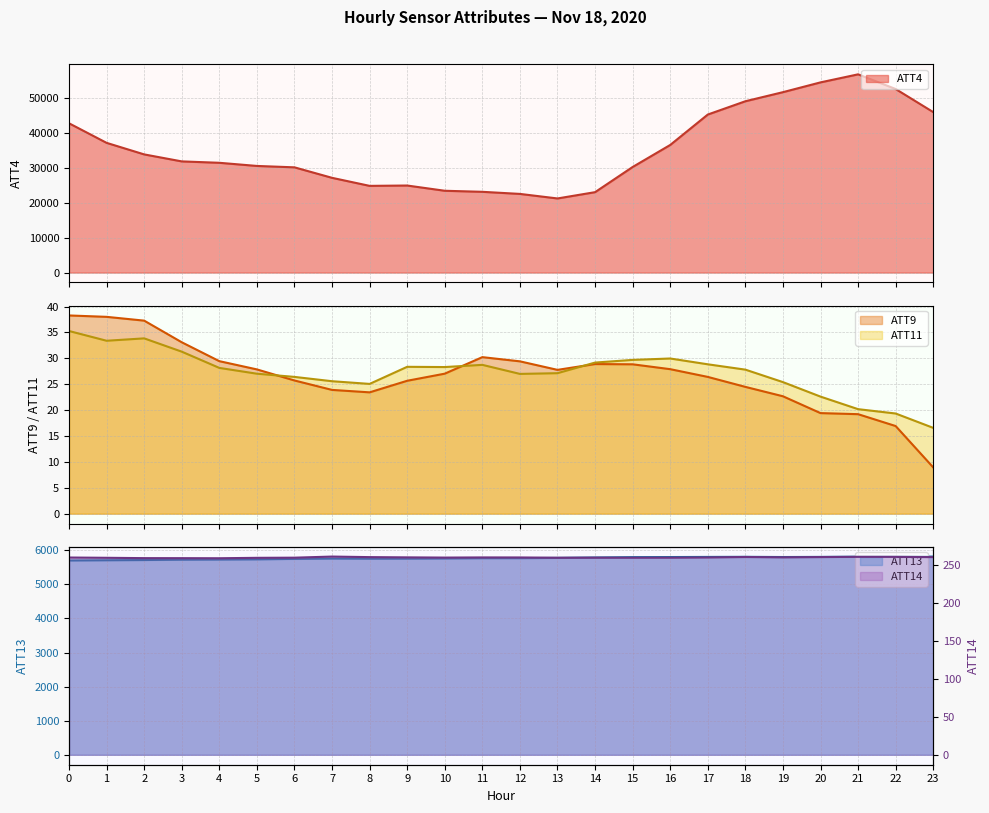

What is the maximum value shown in the chart?

56700.0